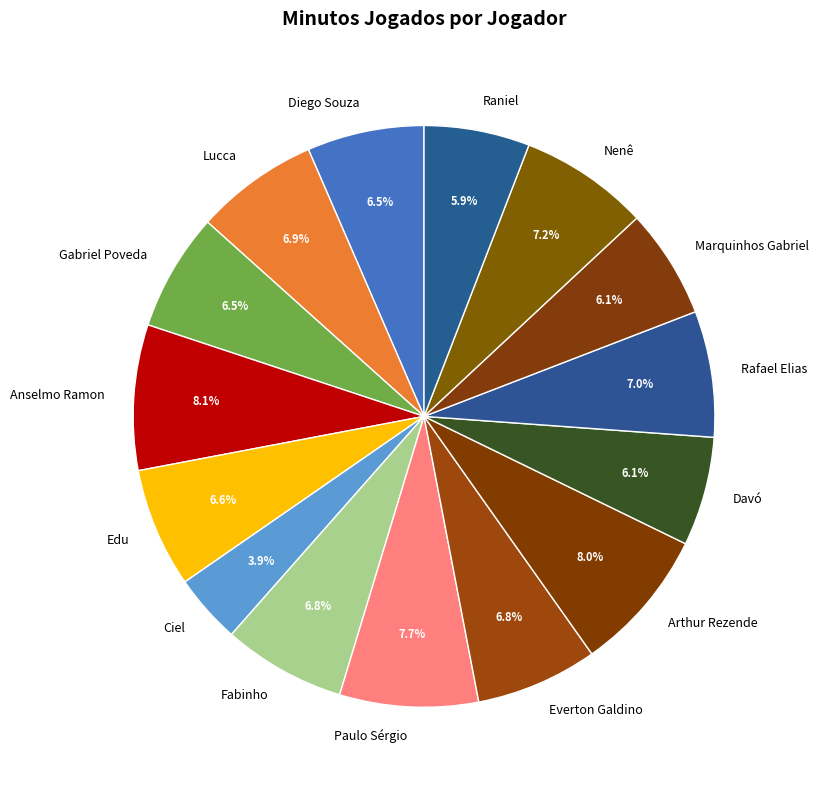

Does Marquinhos Gabriel represent more than half of the total?

No